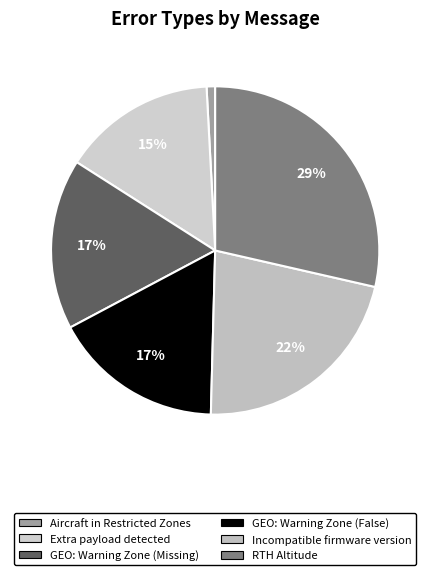

Does GEO: Warning Zone (False) account for over 50% of the chart?

No